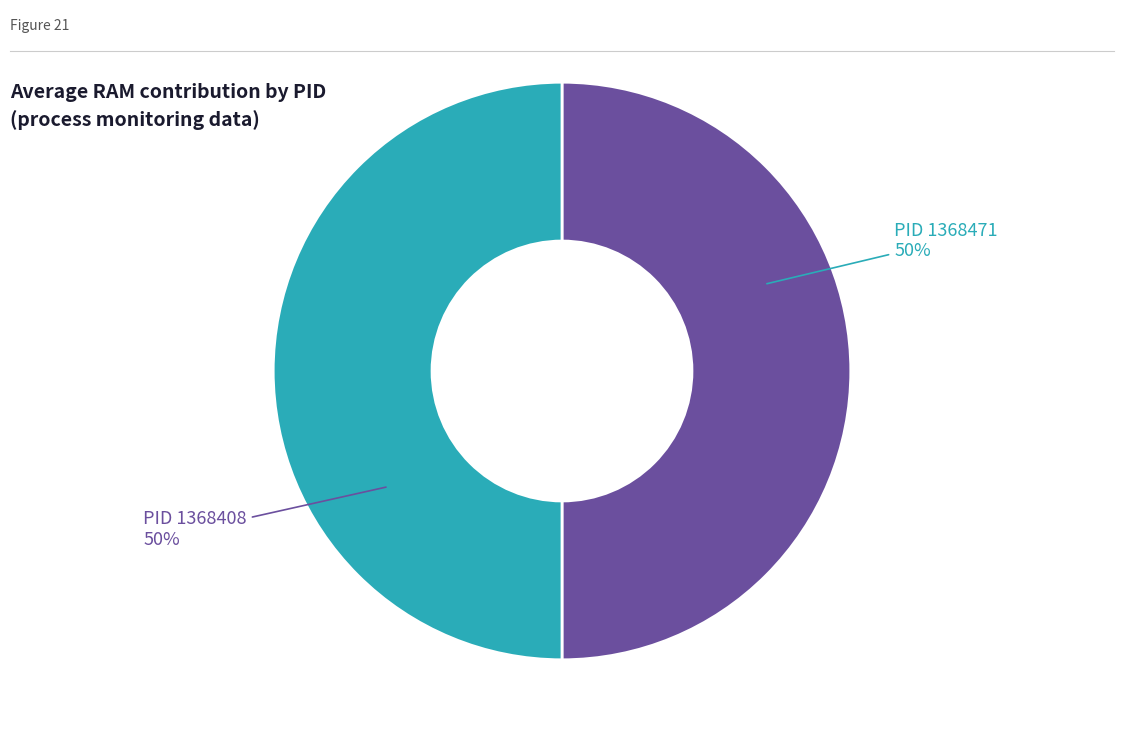

To the nearest percent, what is the average slice percentage?

50%